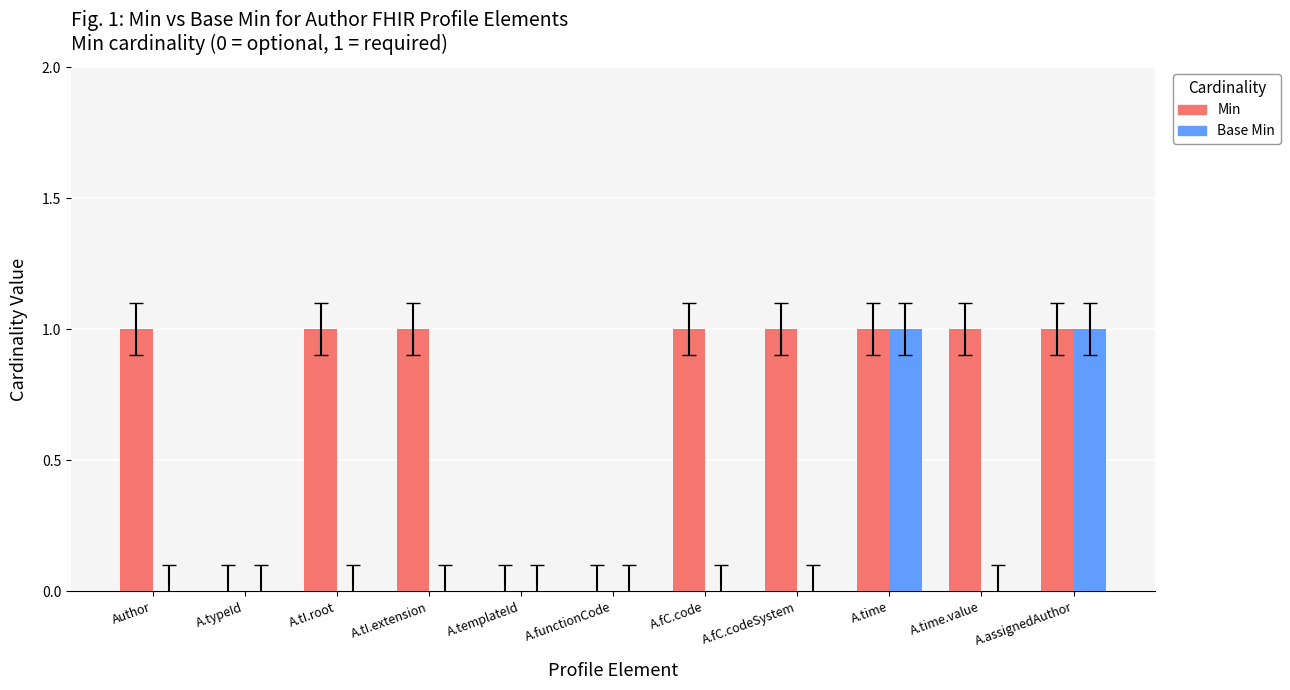

Reading left to right, list all the values displayed in this chart.

Min: 1	0	1	1	0	0	1	1	1	1	1
Base Min: 0	0	0	0	0	0	0	0	1	0	1